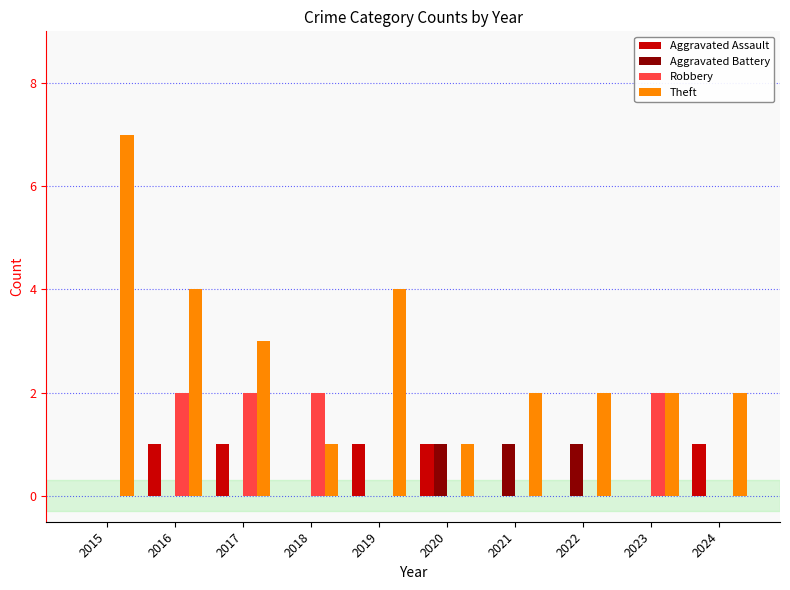

Are the bars horizontal?

No